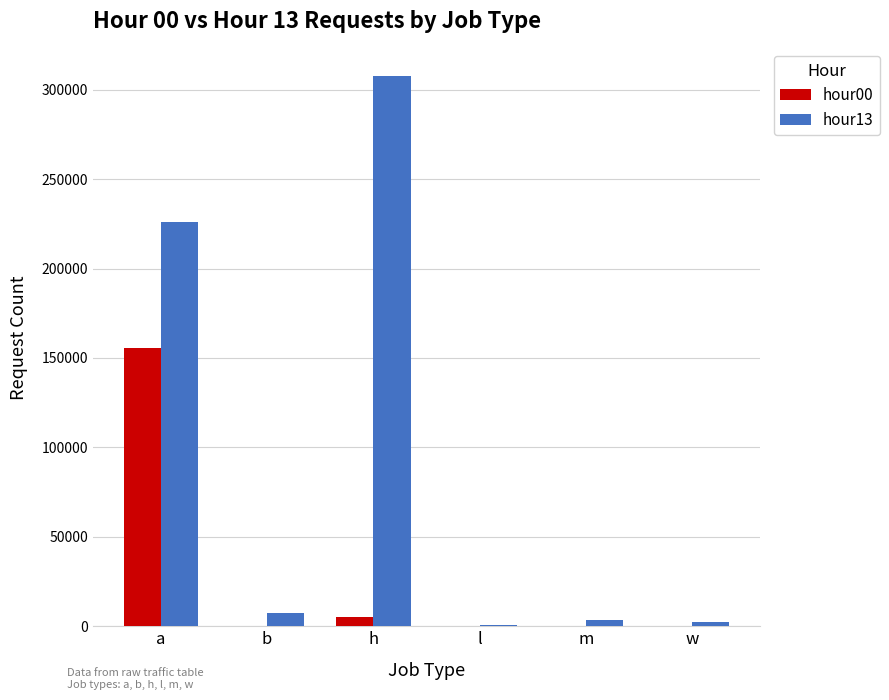

Does the chart contain stacked bars?

No